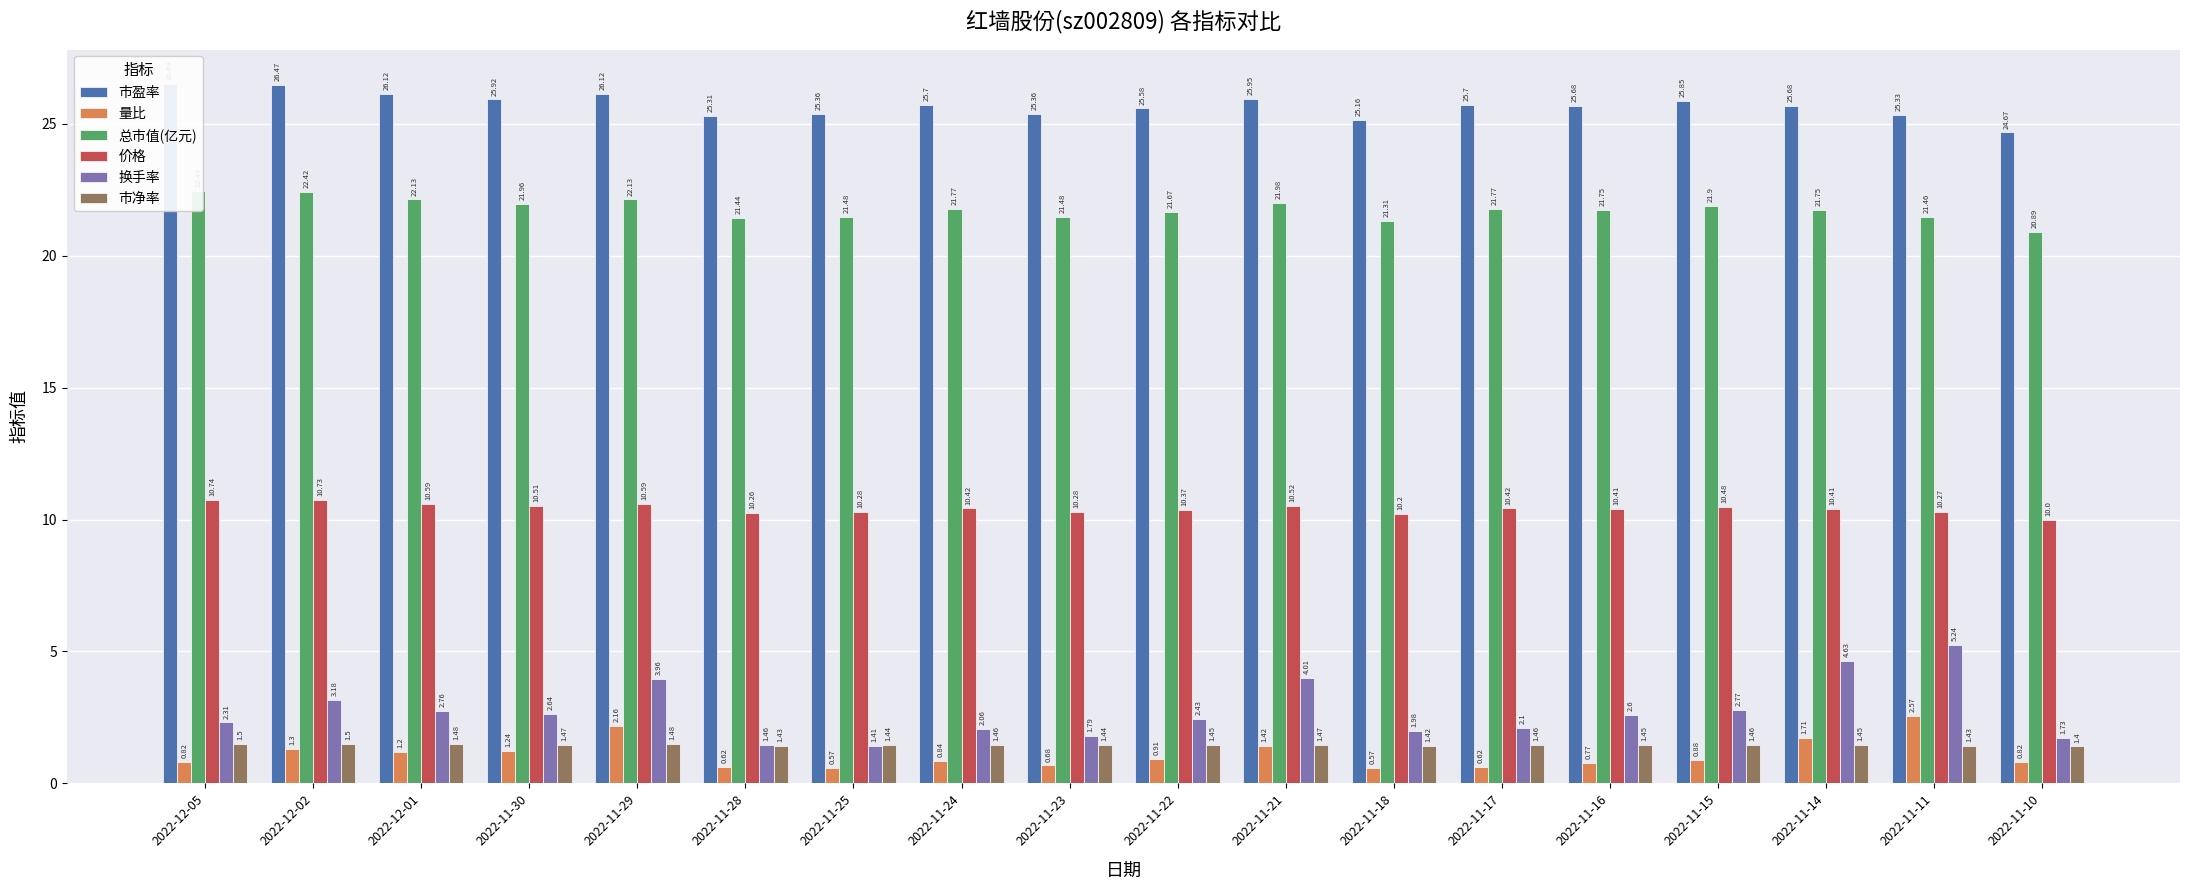

True or false: 量比 has a value of 0.8 at 2022-12-05.

True